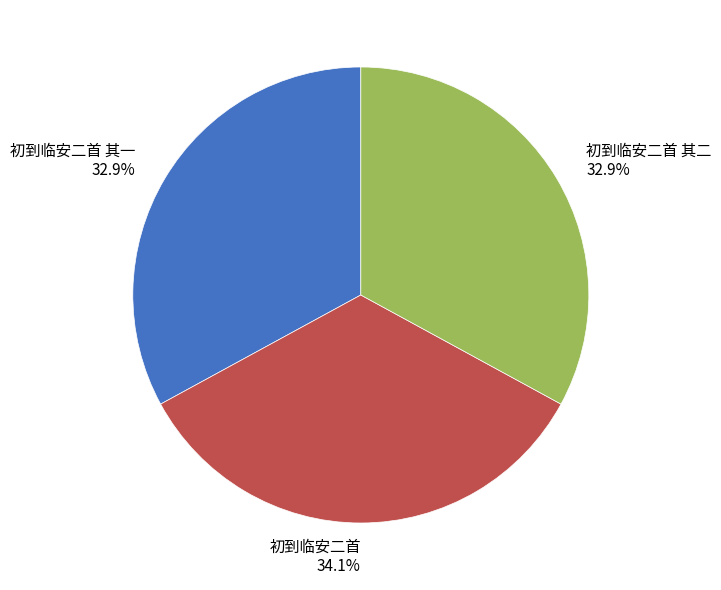

Approximately how many times larger is the value at 初到临安二首 34.1% compared to 初到临安二首 其一 32.9%?

1.0